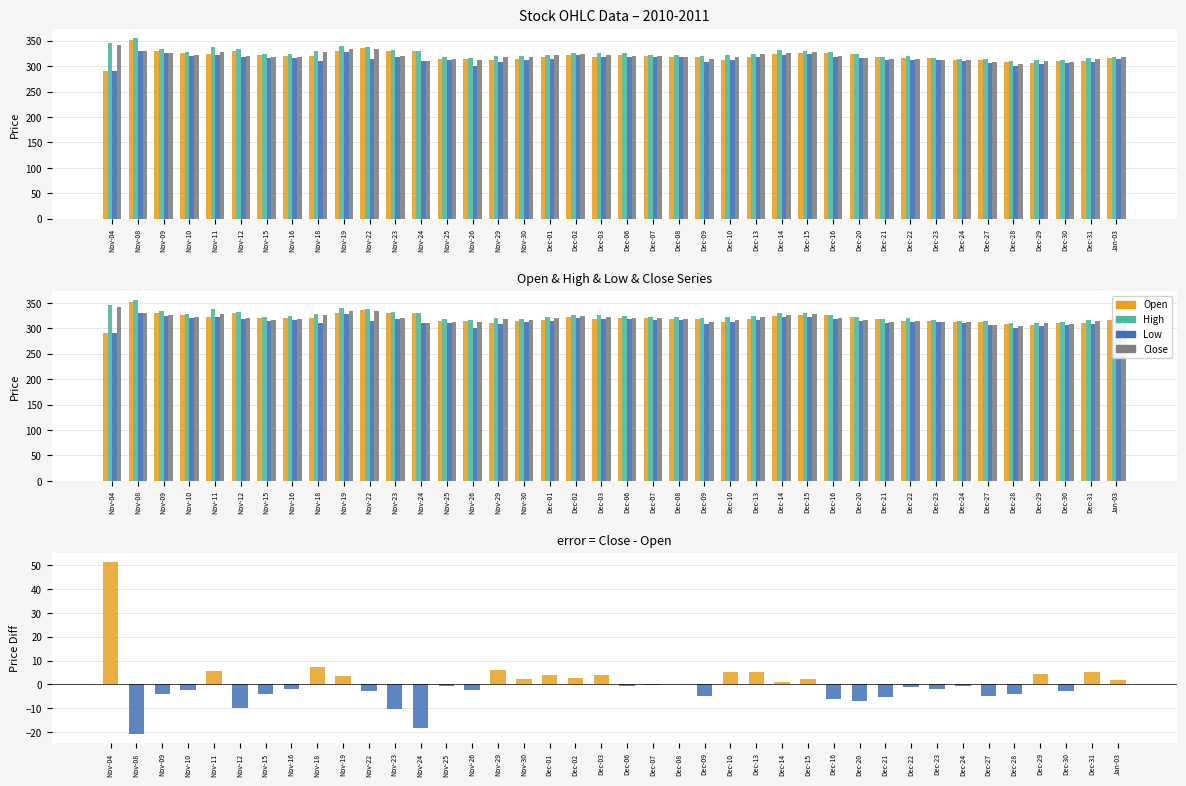

Count the number of categories in the chart.

40